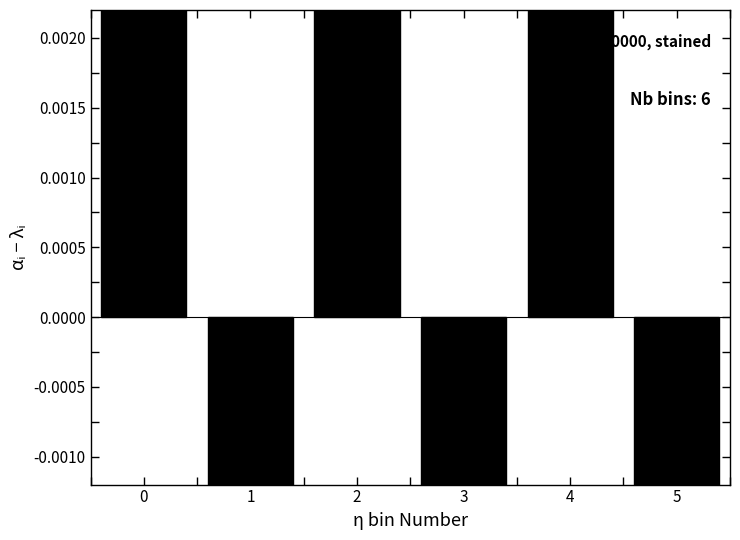

Does the chart contain any negative values?

Yes